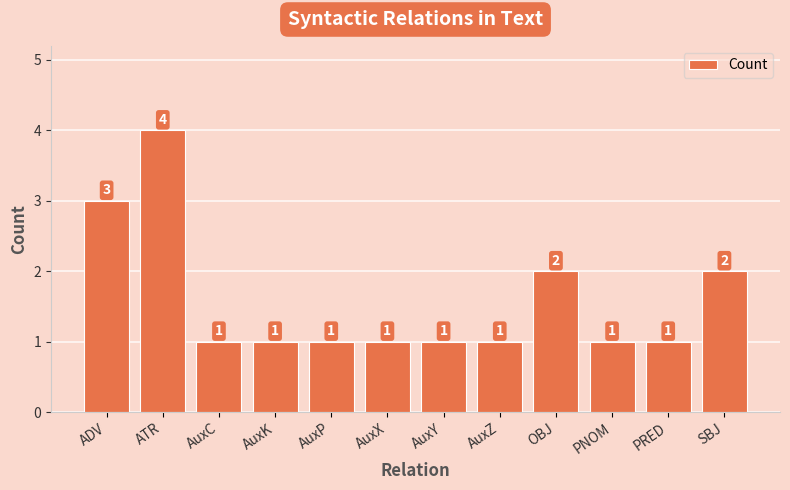

What is the label of the 7th bar from the left?

AuxY